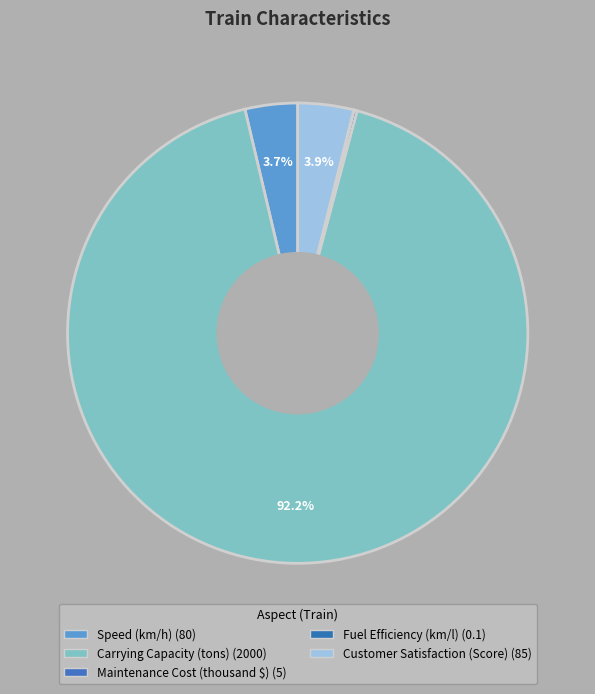

What is the total percentage of Speed (km/h) and Fuel Efficiency (km/l)?

3.7%